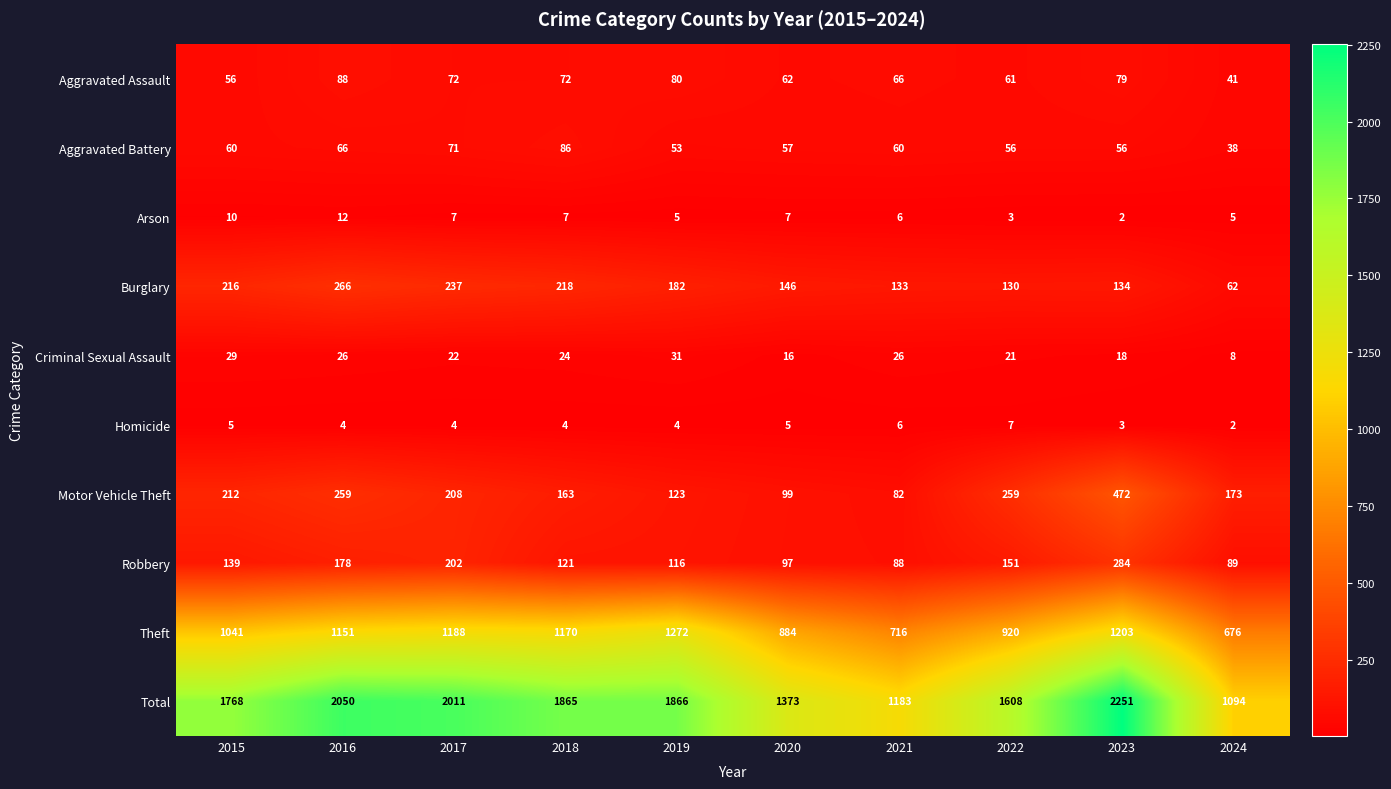

True or false: Arson has a value of 1 at 2023.

False